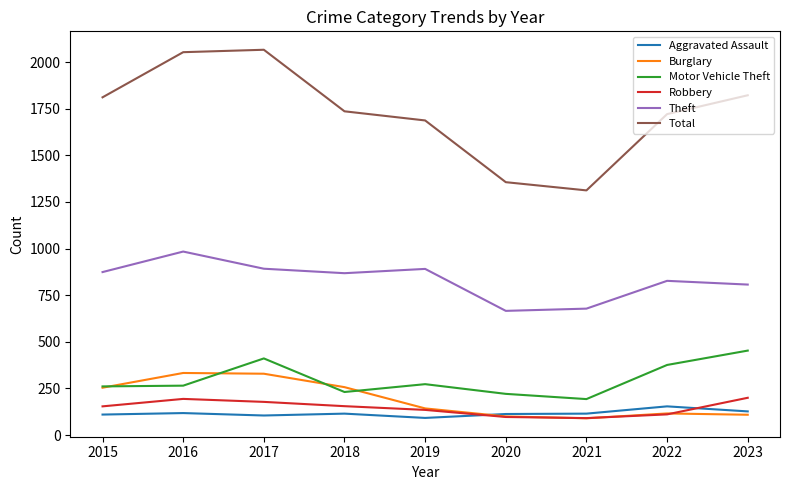

True or false: Burglary has a value of 38 at 2023.

False